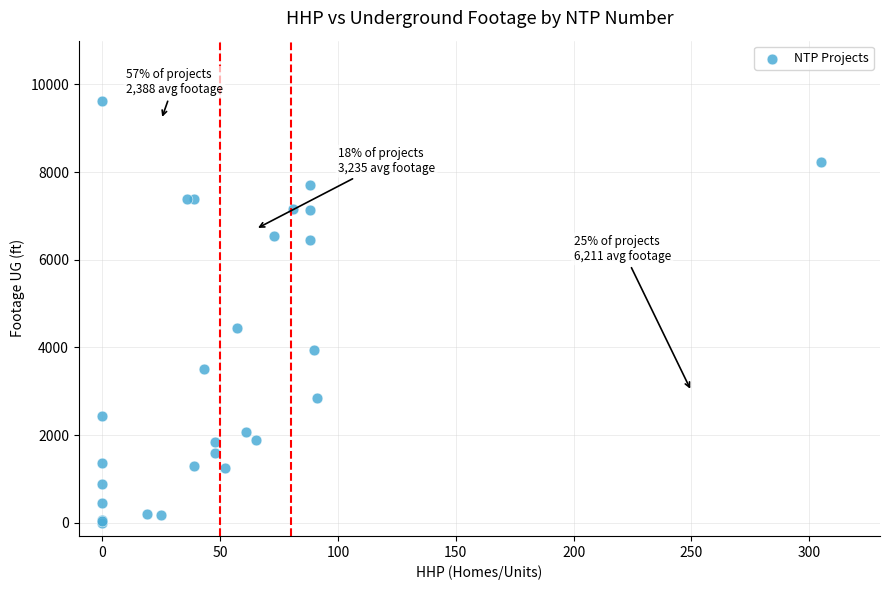

What Y value in the scatter plot is closest to 4809?

4443